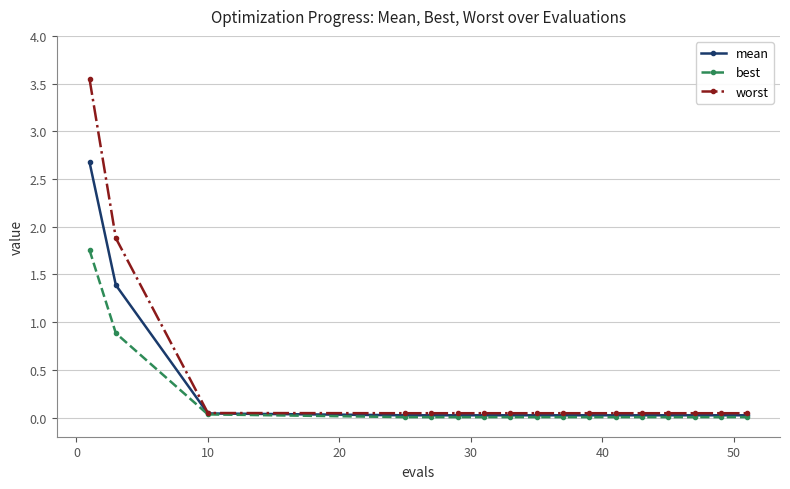

Which series has the largest range (max minus min)?

worst